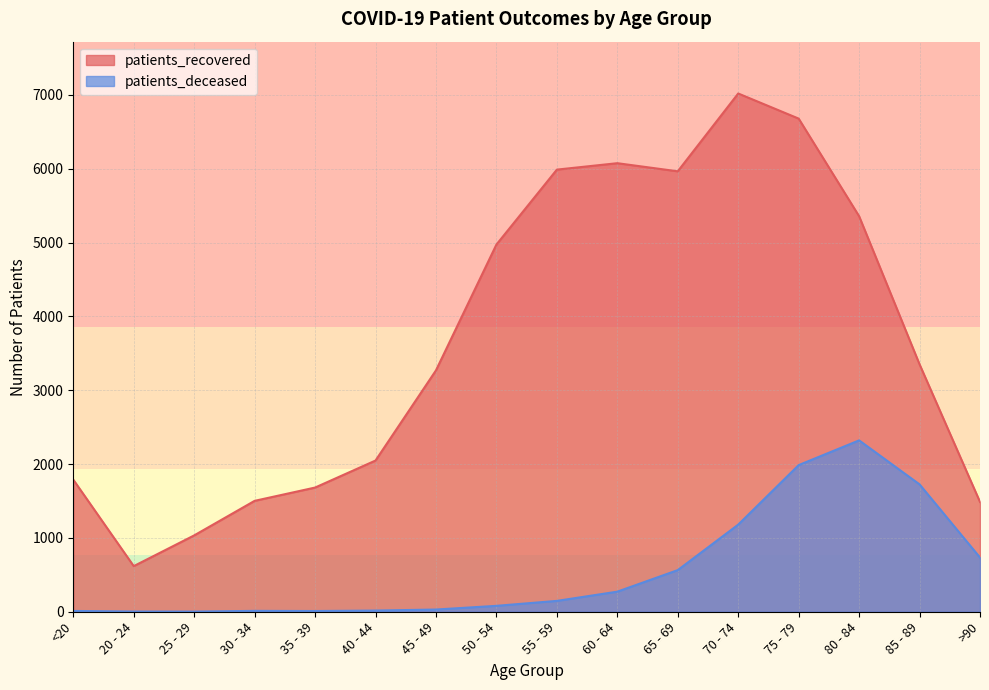

What is the lowest value of the patients_deceased series?

2